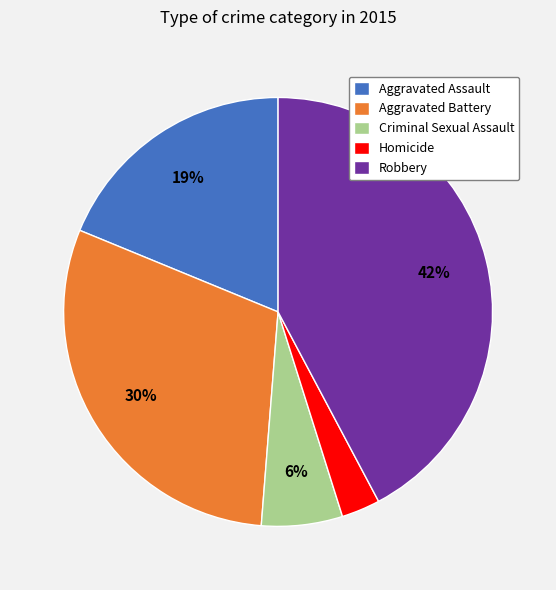

How many slices are in this pie chart?

5